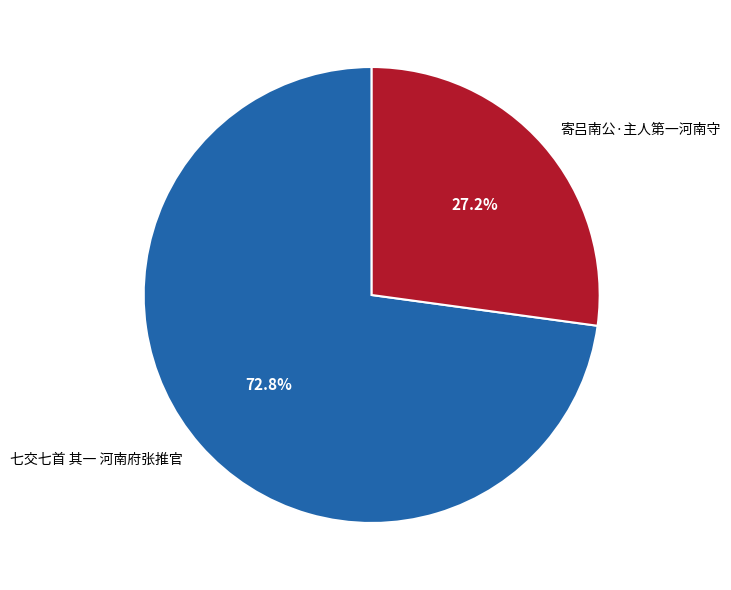

To the nearest percent, what portion does 寄吕南公·主人第一河南守 represent?

27%